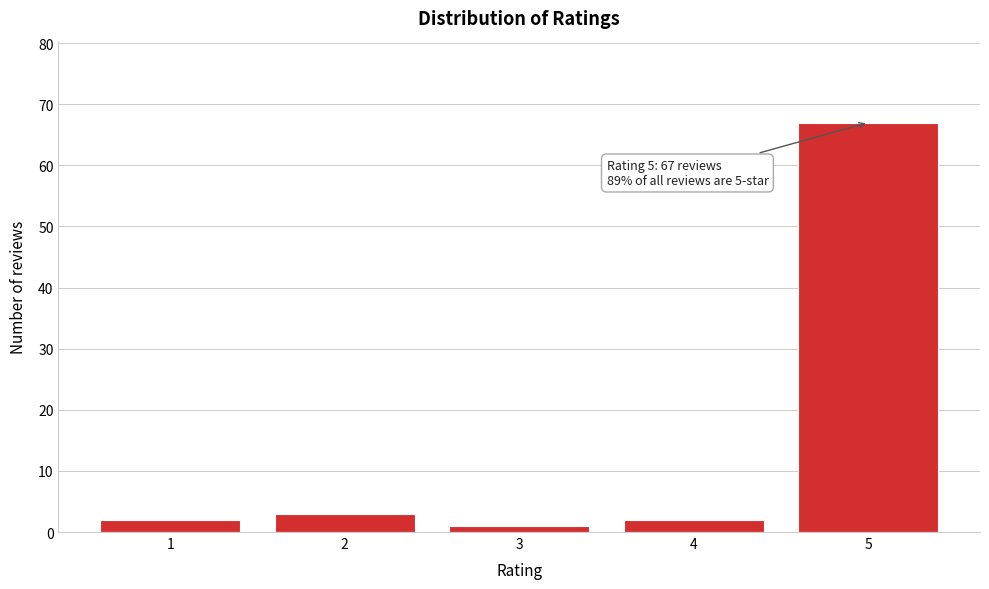

Reading left to right, list all the values displayed in this chart.

2	3	1	2	67